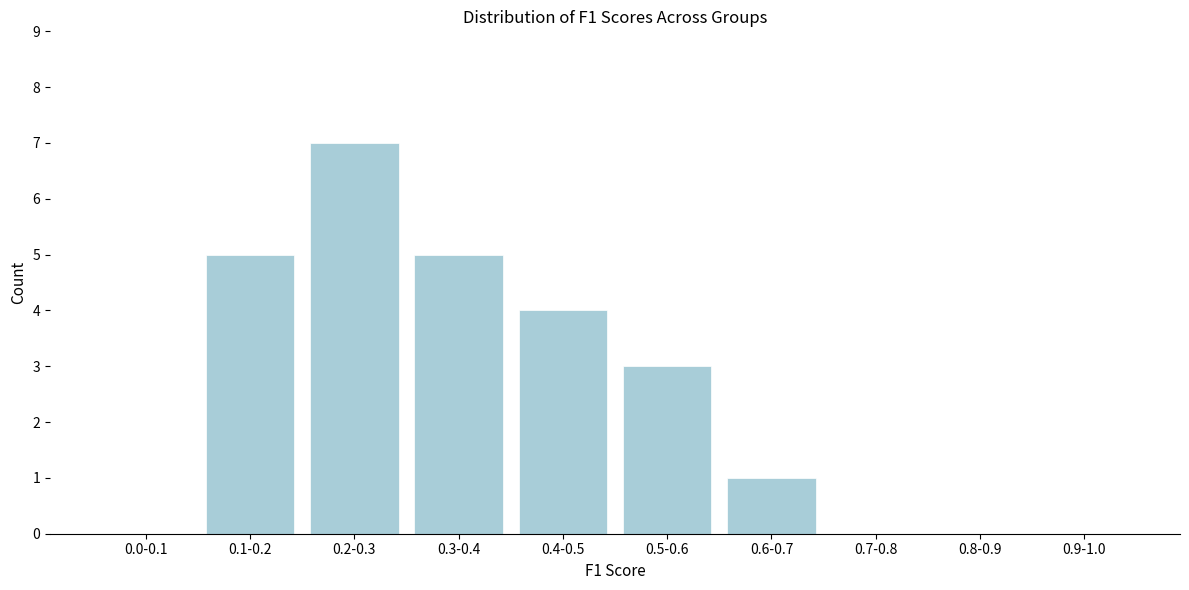

Reading left to right, transcribe all the data shown in this chart.

0.0-0.1=0	0.1-0.2=5	0.2-0.3=7	0.3-0.4=5	0.4-0.5=4	0.5-0.6=3	0.6-0.7=1	0.7-0.8=0	0.8-0.9=0	0.9-1.0=0